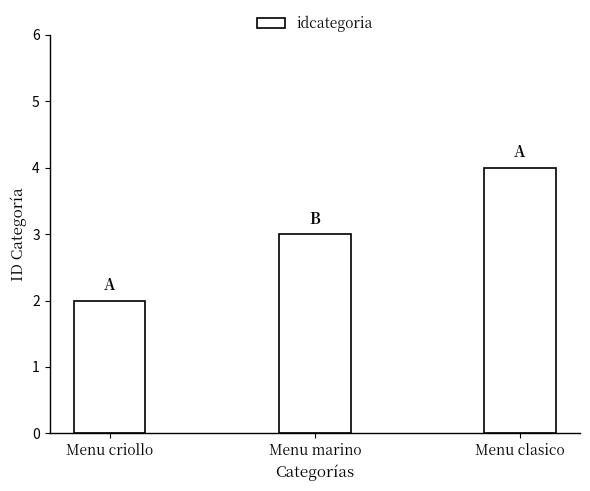

List the labels in order of value, largest first.

Menu clasico, Menu marino, Menu criollo